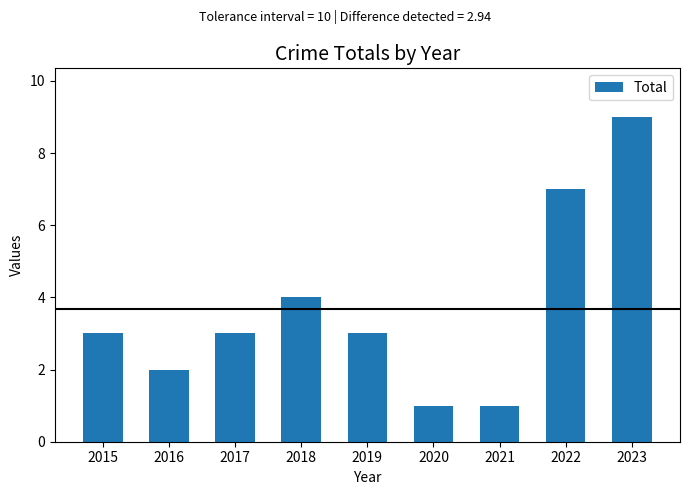

What is the greatest value displayed?

9